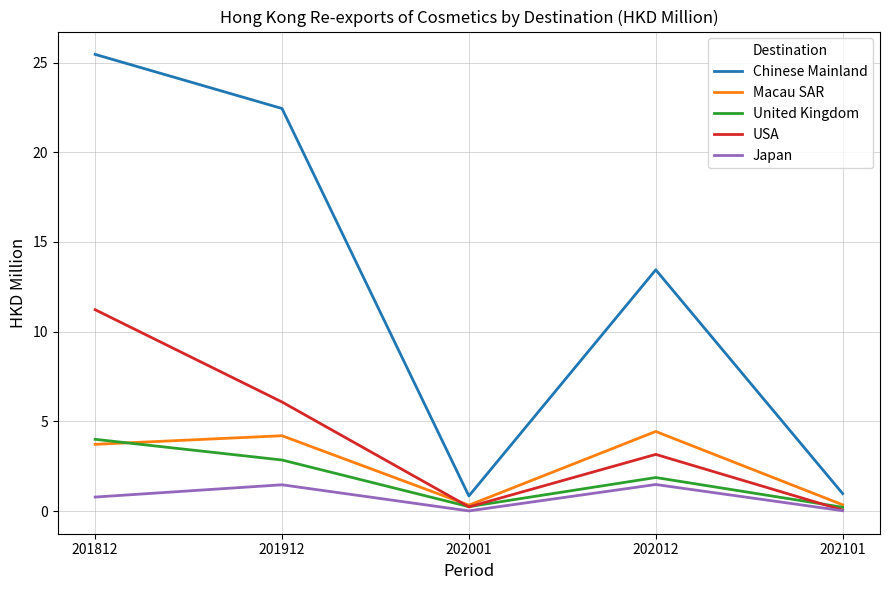

What is the sum of the Chinese Mainland values at 202101 and 202012?

14.4